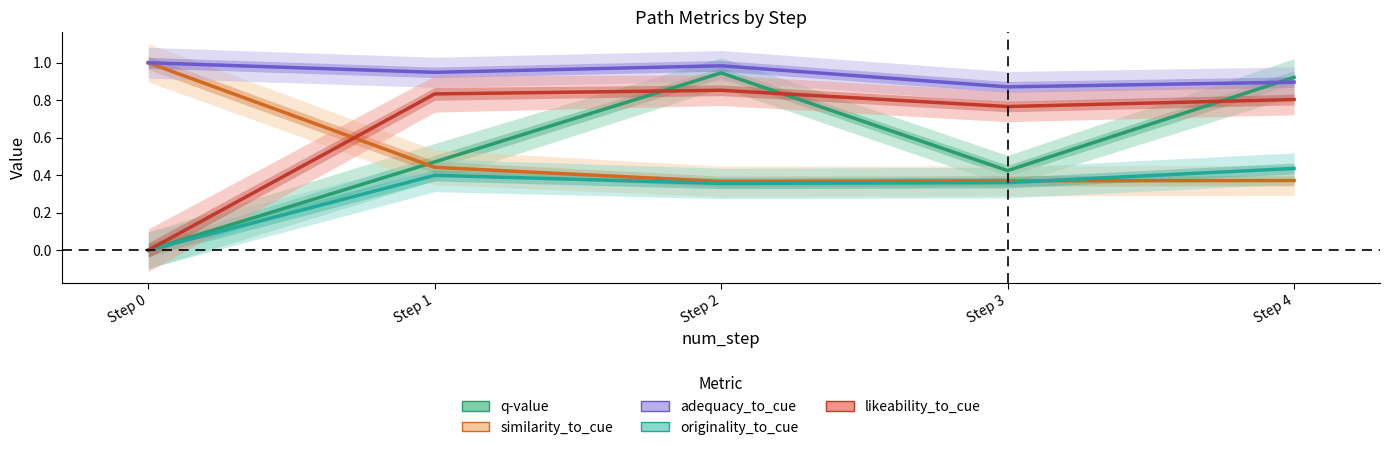

What is the value of the similarity_to_cue point at the 4th from the left?

0.4